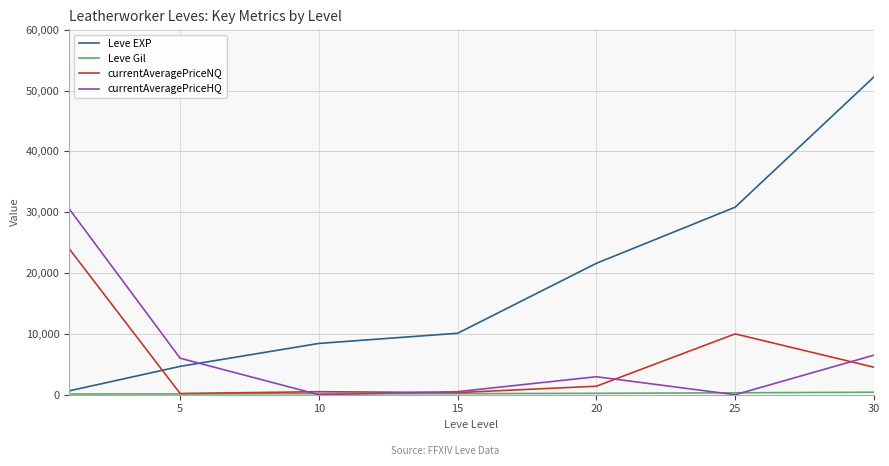

What is the greatest value displayed?

52220